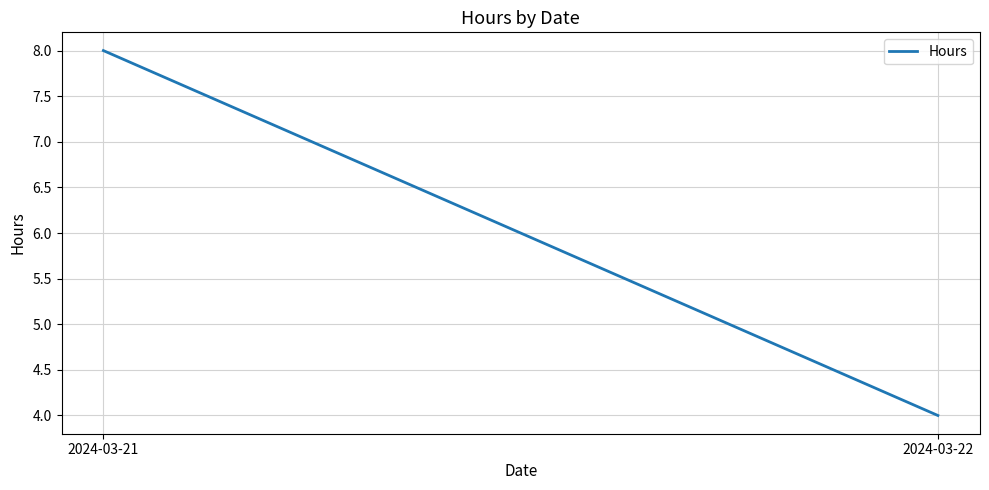

The chart shows a value of 4 at 2024-03-22. True or false?

True